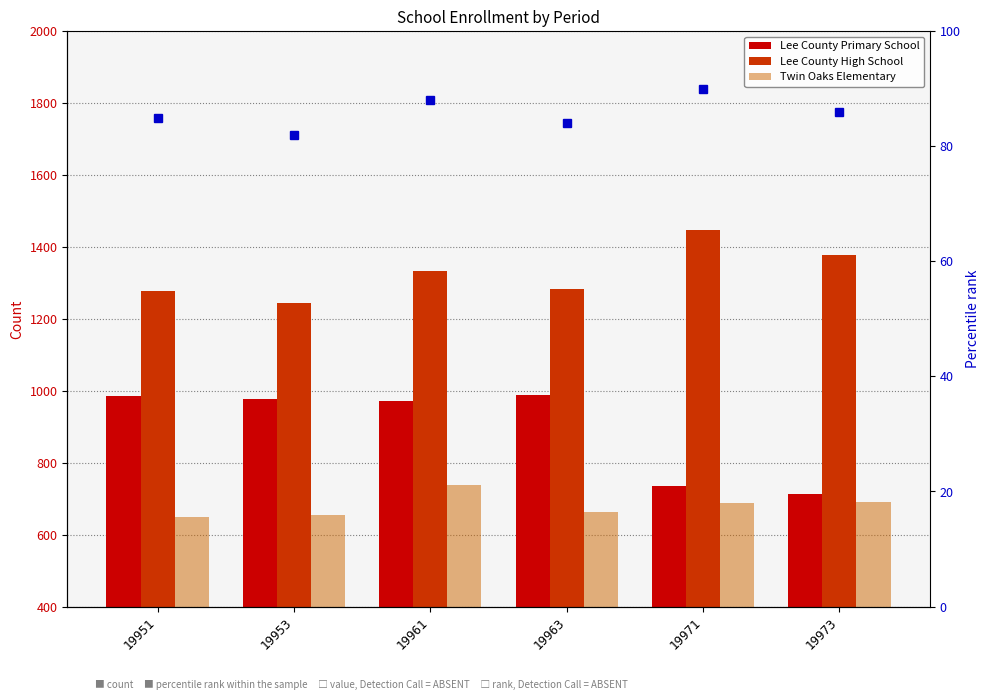

Reading right to left, list all the values displayed in this chart.

Lee County Primary School: 714	736	988	973	977	986
Lee County High School: 1379	1448	1282	1334	1244	1277
Twin Oaks Elementary: 690	687	662	739	655	650
percentile rank: 86	90	84	88	82	85